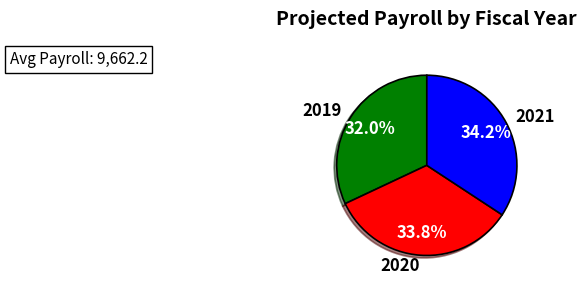

Count the number of slices in the pie.

3